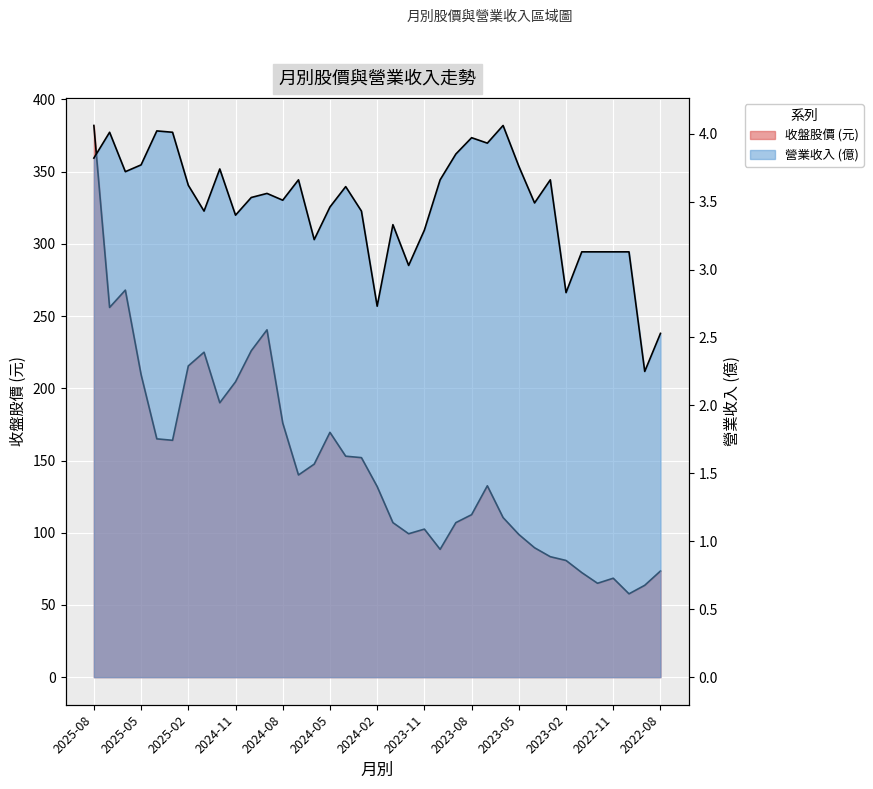

Which has a higher value, 2023-07 or 2024-08?

2024-08